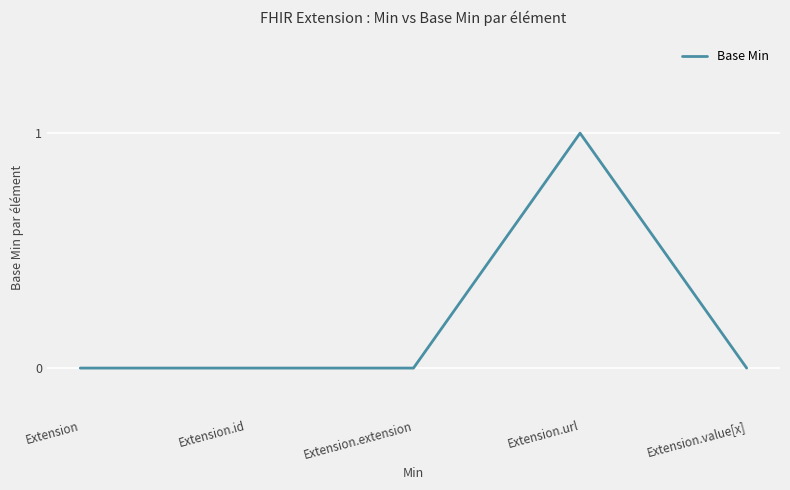

At which label is the value closest to 0?

Extension